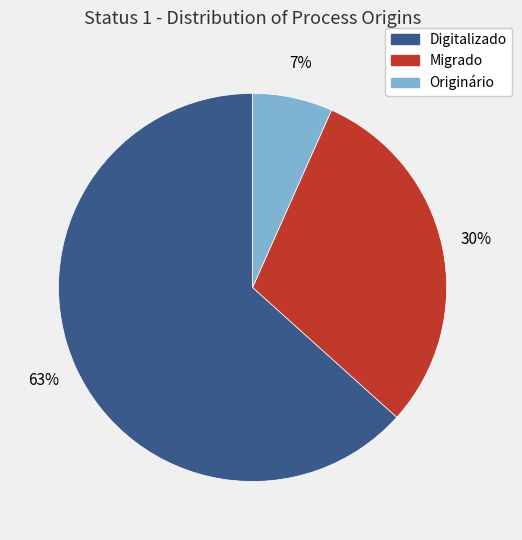

What percentage is the Digitalizado slice, to the nearest percent?

63%